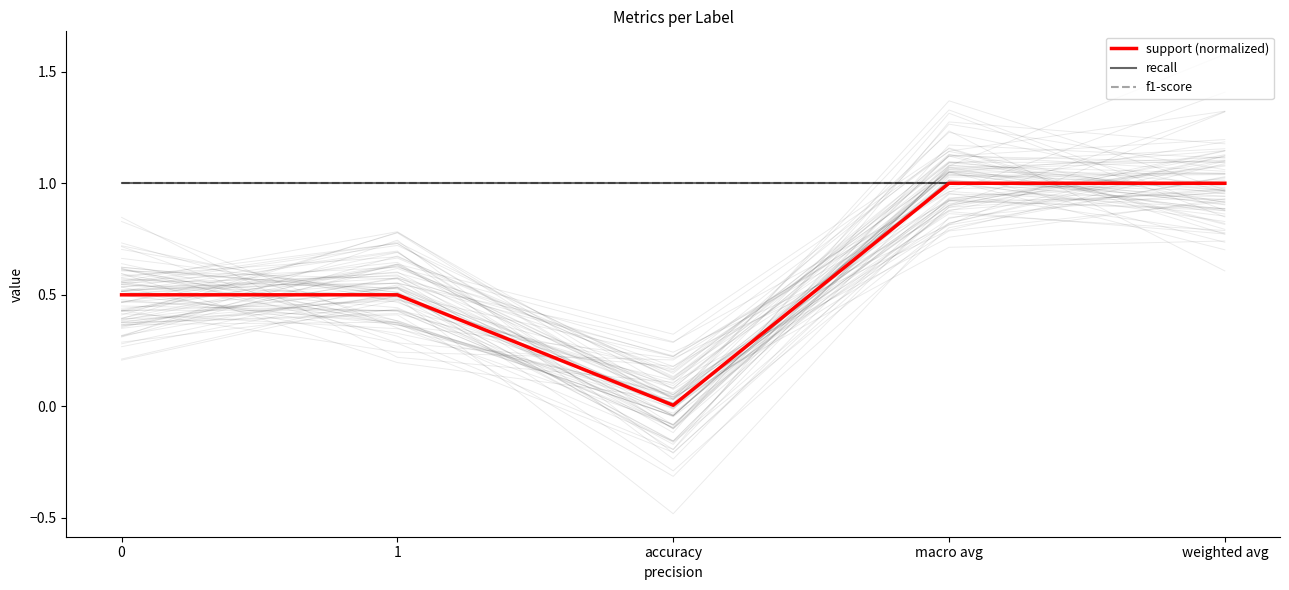

The value of recall at weighted avg is 0.5. True or false?

False